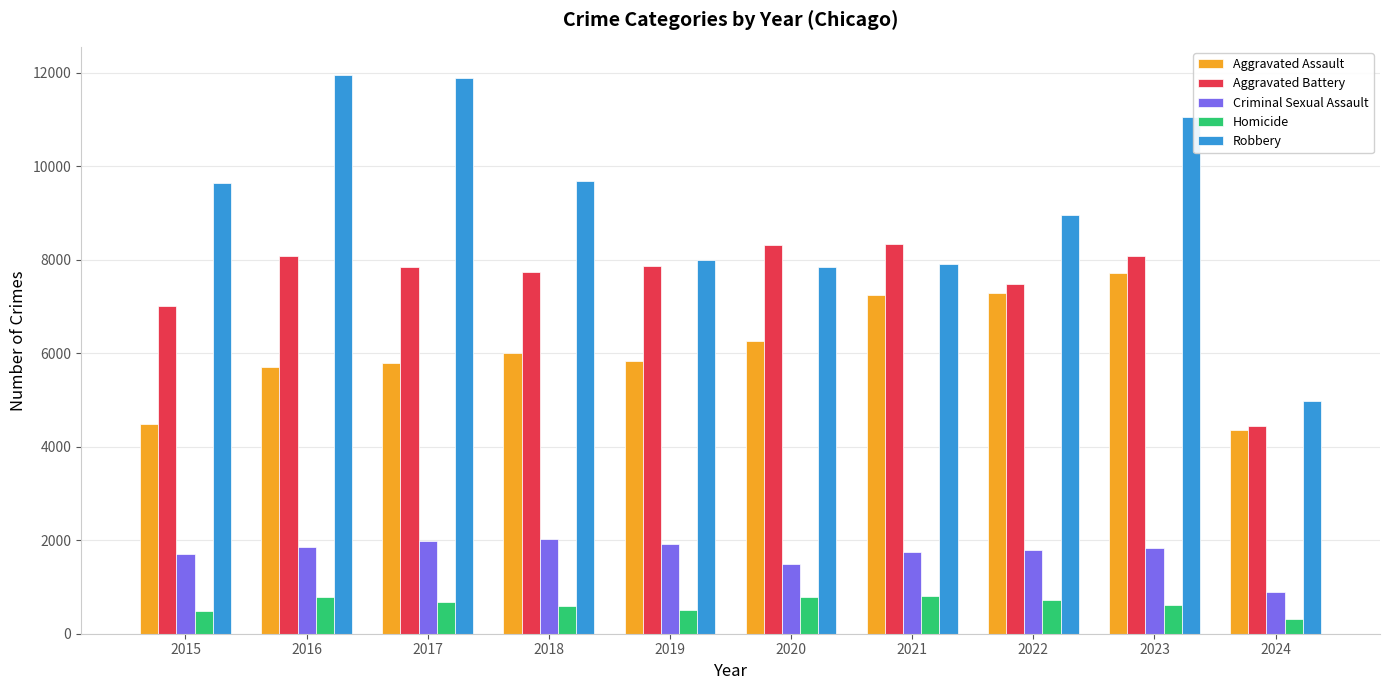

How many series are shown in this chart?

5